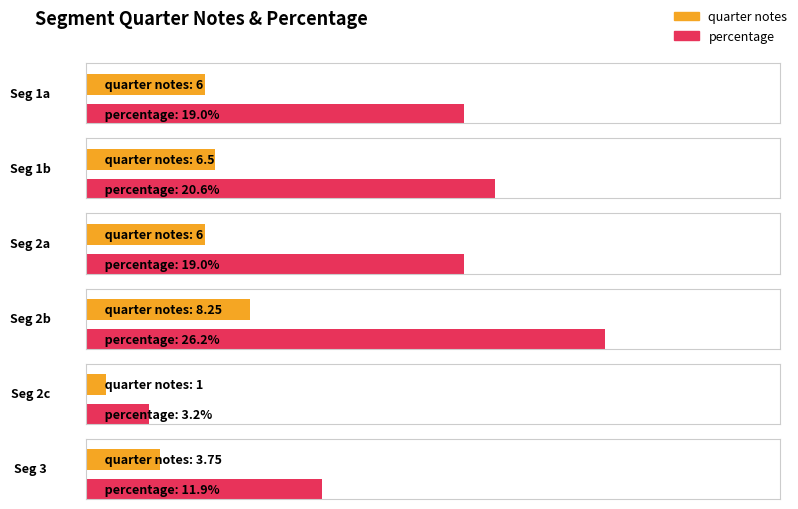

At which label does quarter notes first exceed 6?

1b